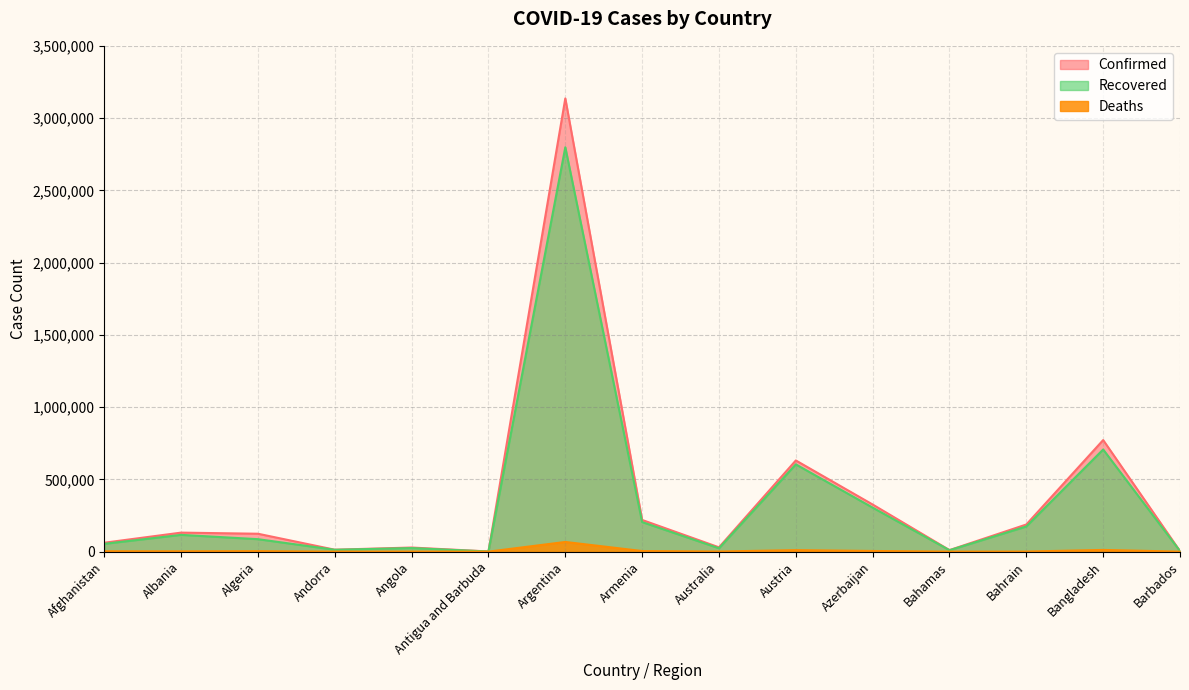

Where is Deaths nearest to the value 33537?

Bangladesh